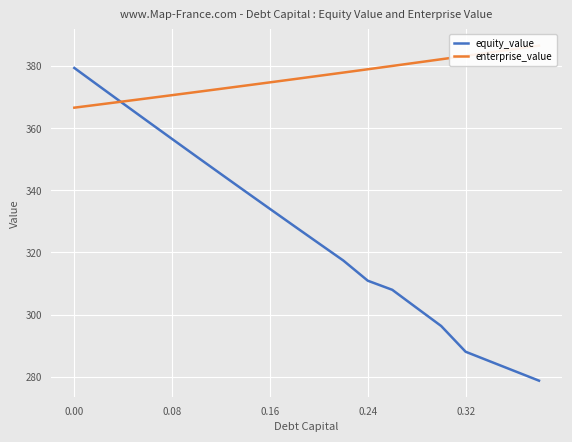

How many data points in enterprise_value are less than 376?

10